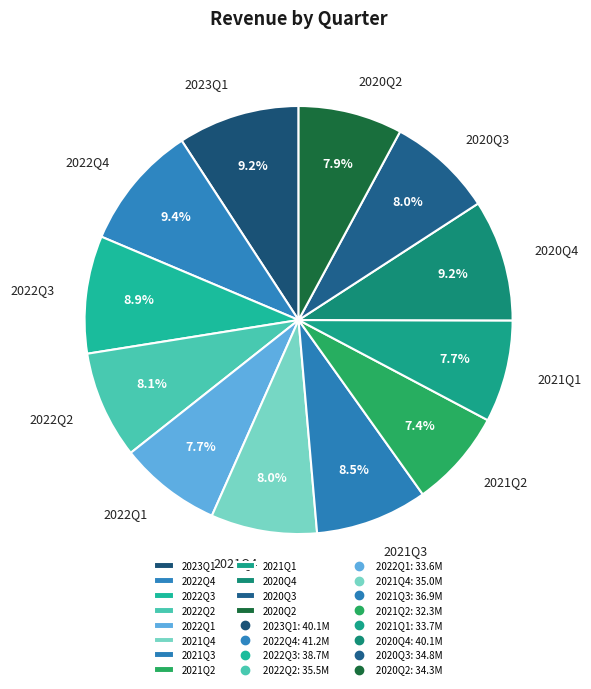

Which has a higher value, 2022Q1 or 2020Q4?

2020Q4